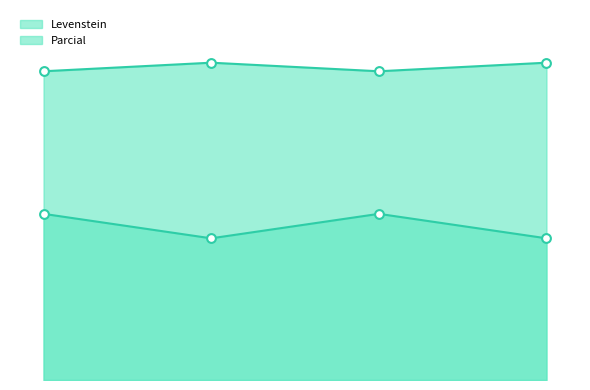

What are all the series names shown in the legend?

Levenstein, Parcial